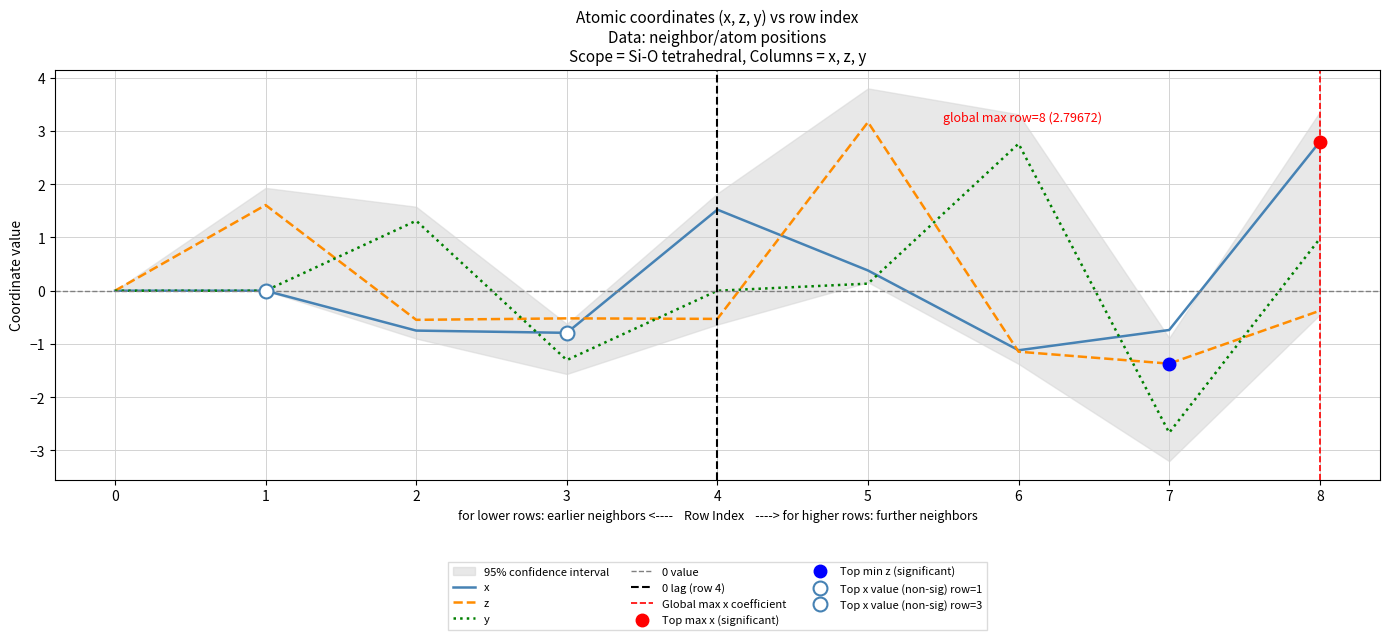

How many lines are shown in the chart?

3